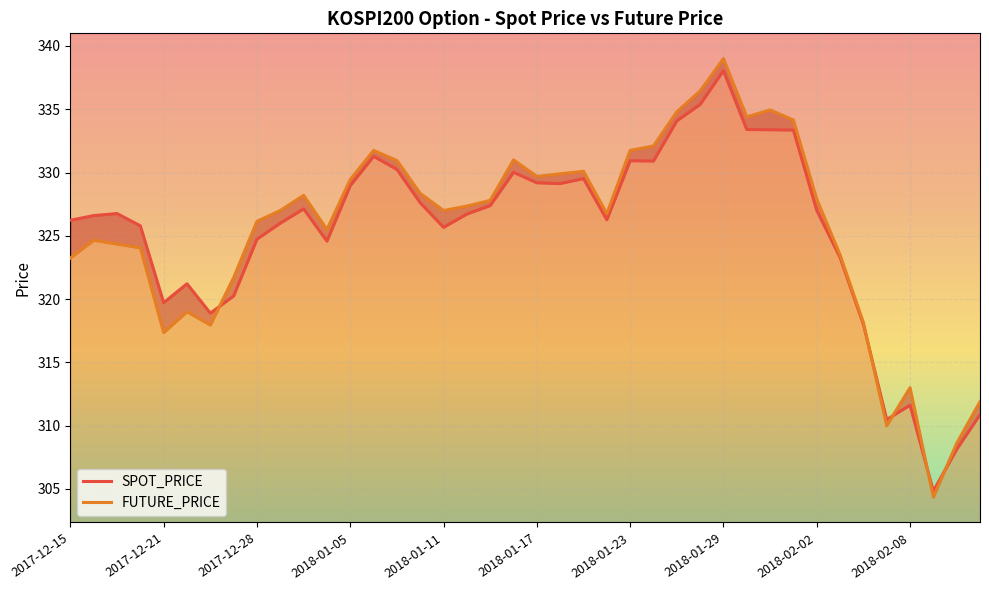

Where do FUTURE_PRICE and SPOT_PRICE first cross each other?

2017-12-26 and 2017-12-27